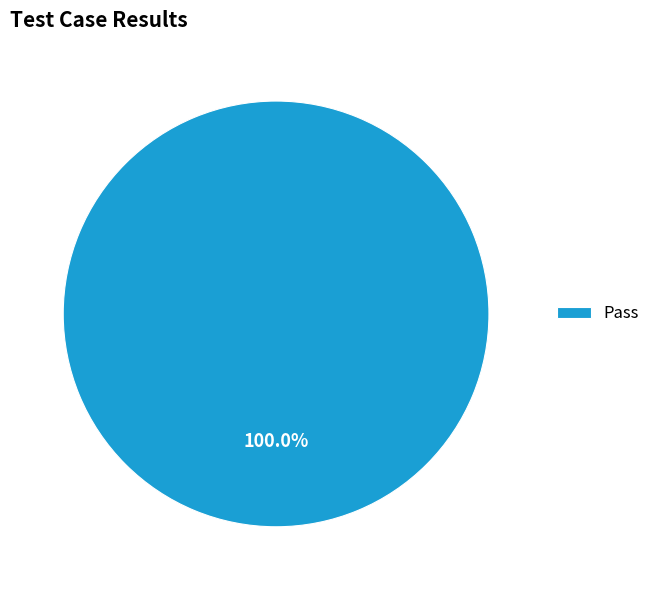

The Pass slice represents 88% of the pie. True or false?

False